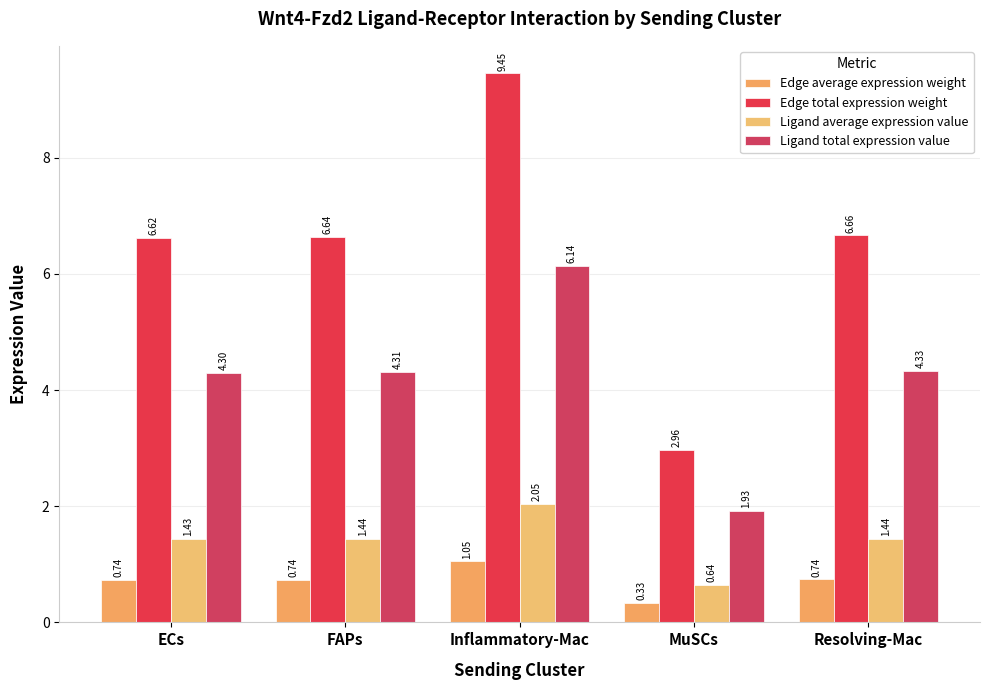

How many data points in Ligand average expression value are less than 1?

1